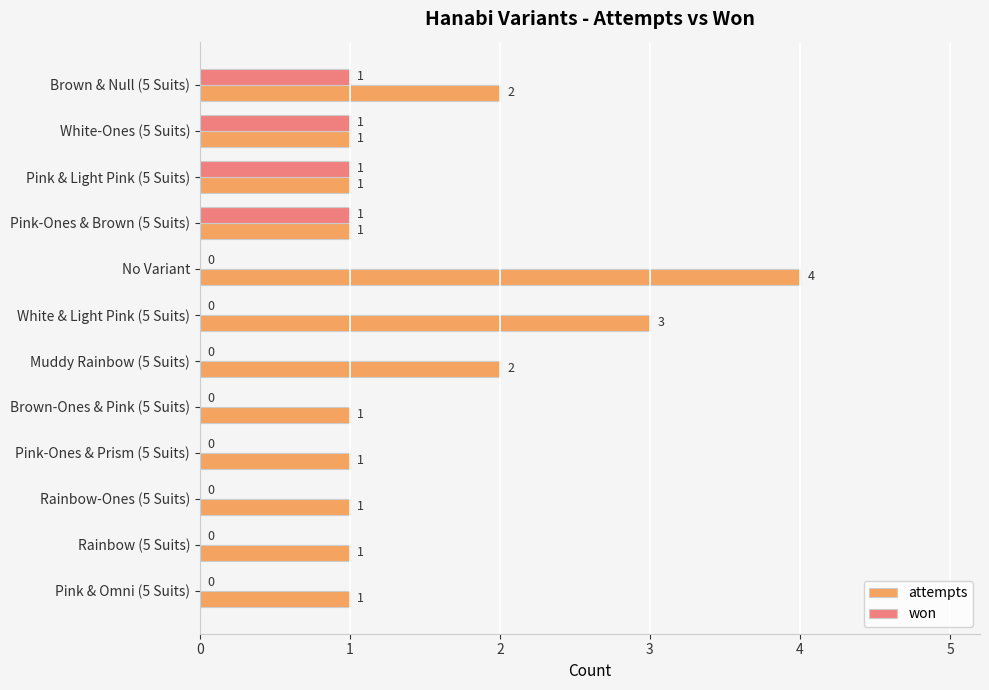

Which series has the largest total across all categories?

attempts